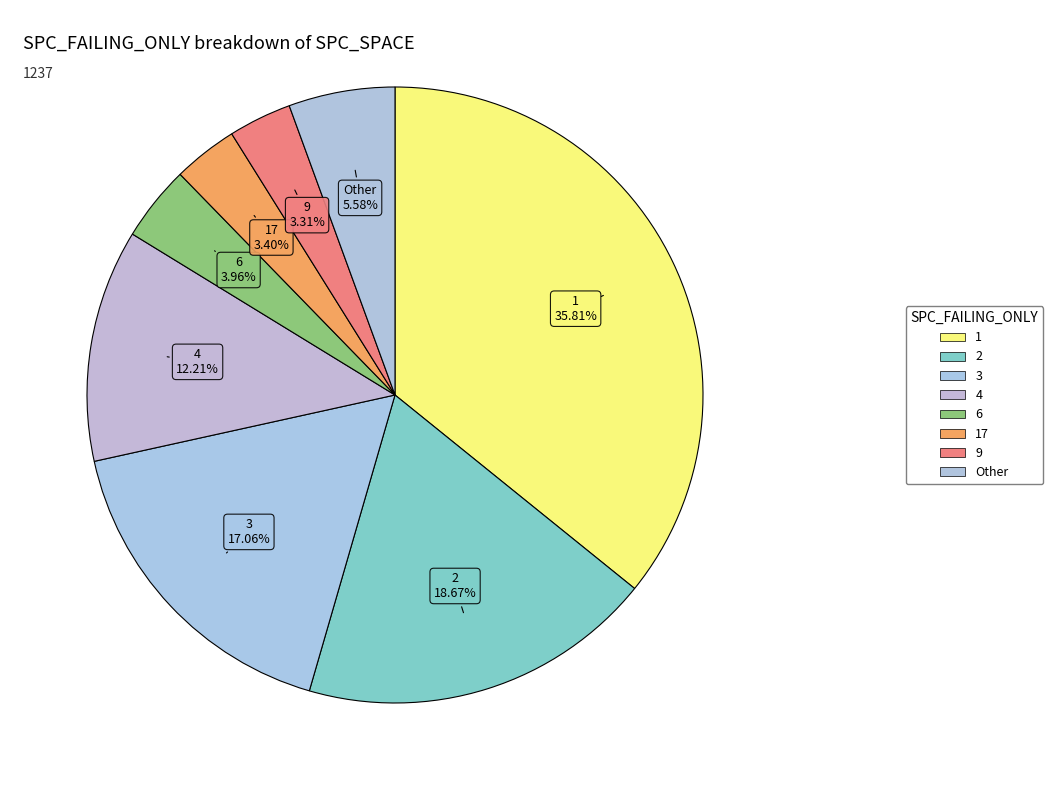

Is the sum of 4 and 3 greater than half?

No